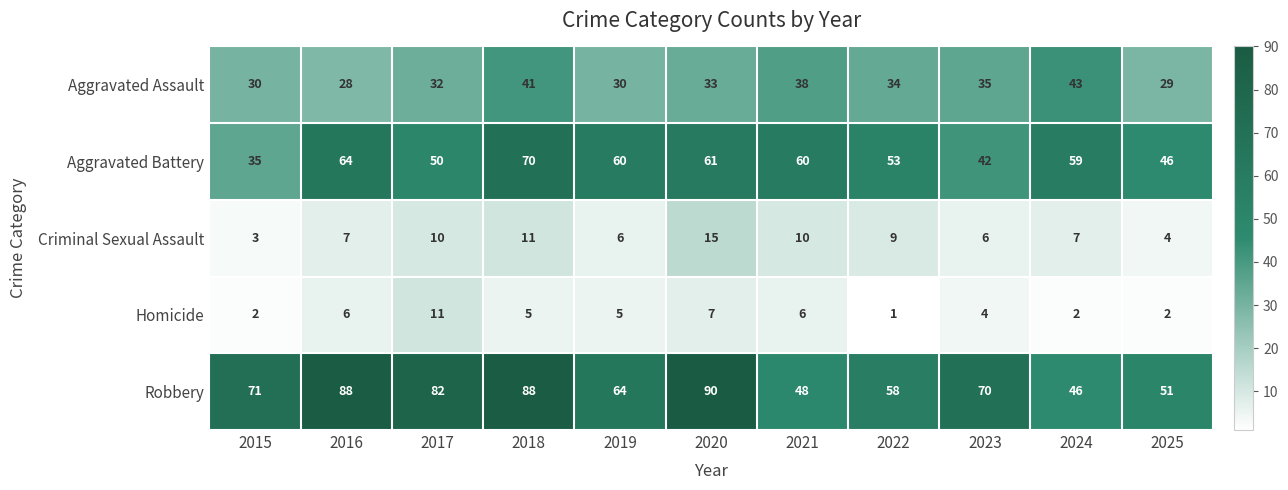

Where is Aggravated Battery nearest to the value 52?

2022